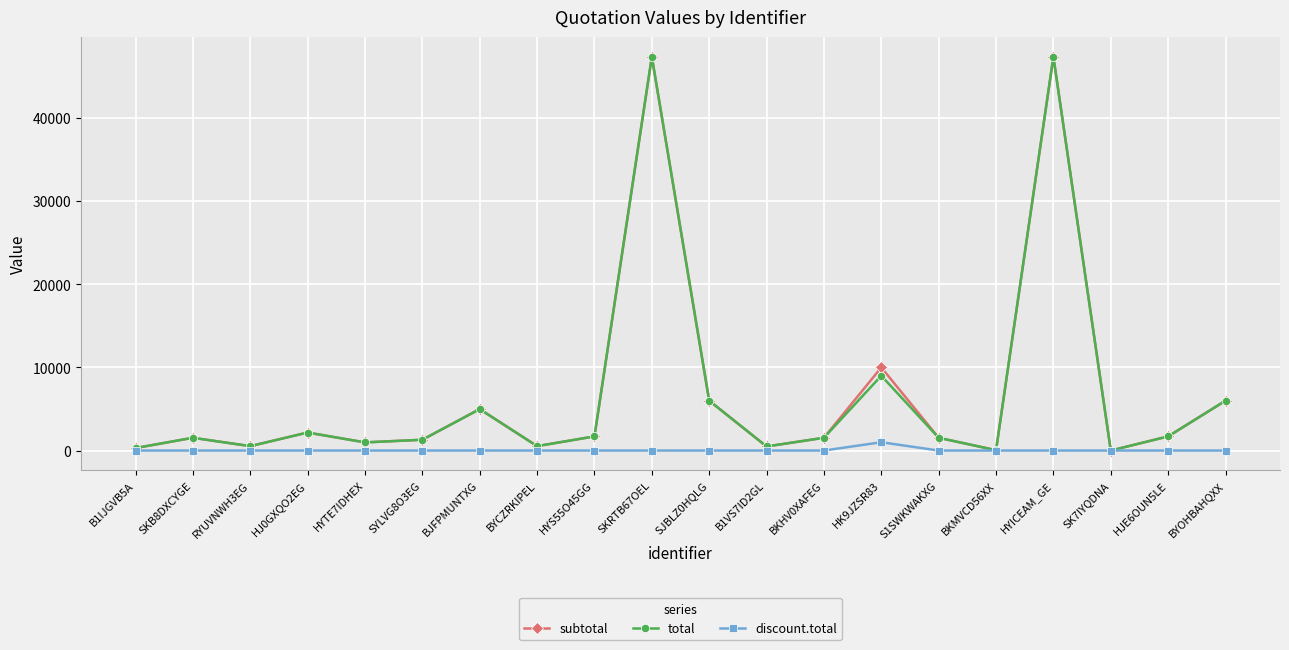

Does the chart display data point markers on the line(s)?

Yes